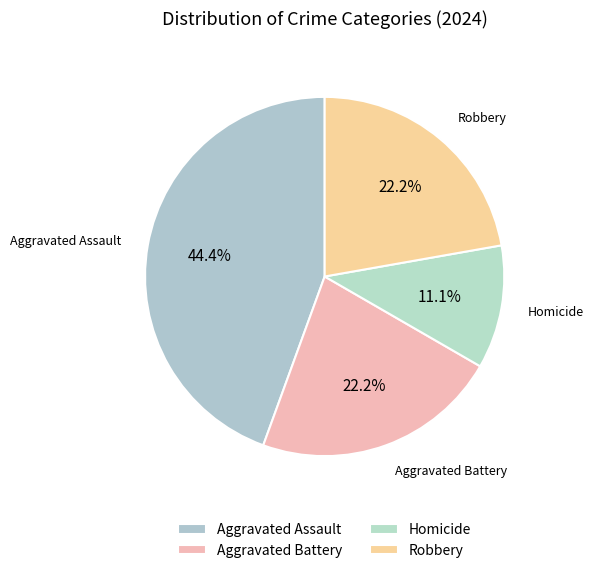

To the nearest percent, what portion does Aggravated Battery represent?

22%